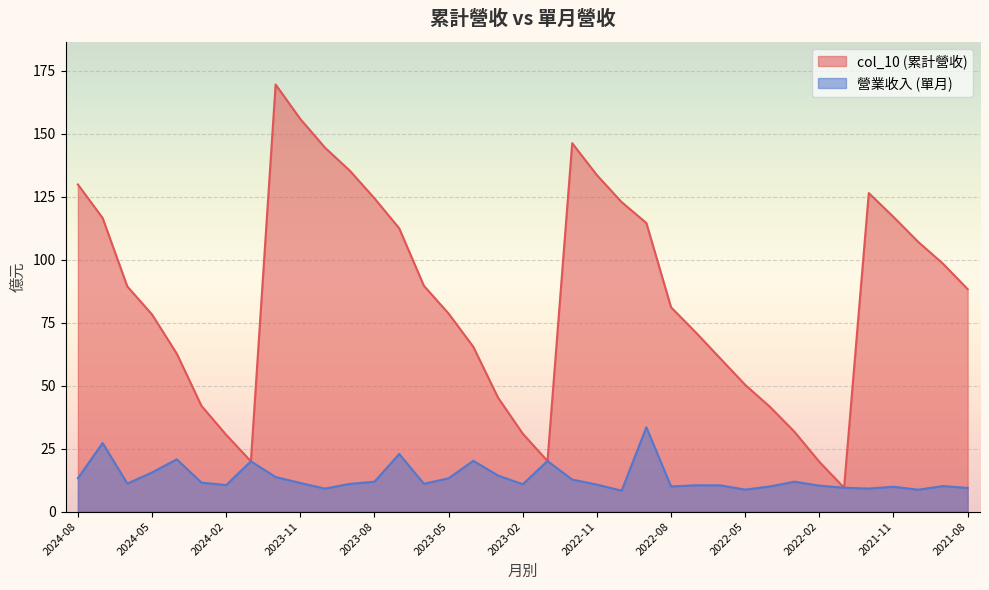

What is the label of the 13th point from the left?

2023-08